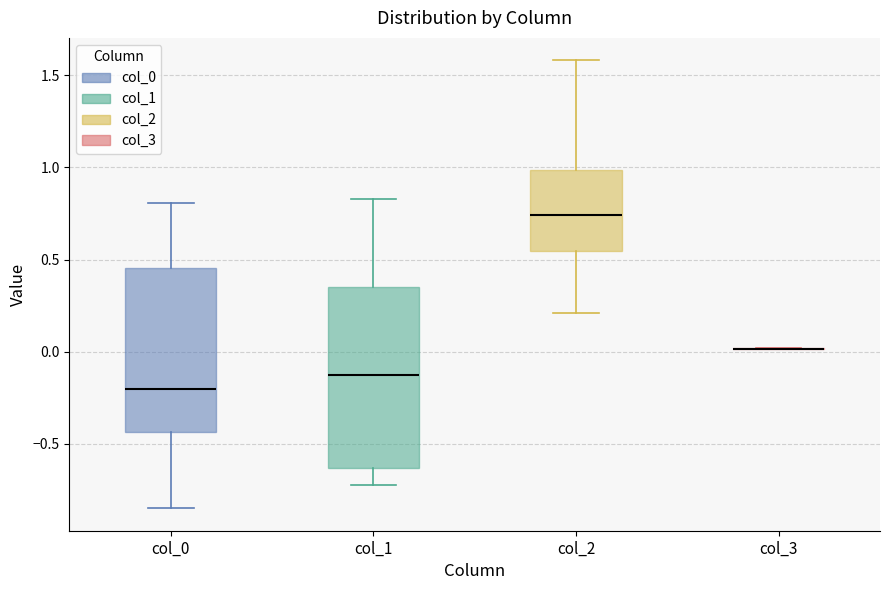

Reading left to right, read every box against the y-axis: the position of its median line, the range the box covers, and the ends of its whiskers. The values are not printed on the chart, so give them approximately, as read against the axis.

col_0: median -0.20, box -0.45 to 0.45, whiskers -0.85 to 0.80
col_1: median -0.15, box -0.65 to 0.35, whiskers -0.70 to 0.85
col_2: median 0.75, box 0.55 to 1.00, whiskers 0.20 to 1.60
col_3: box collapsed to a line at 0.00, whiskers 0.00 to 0.00